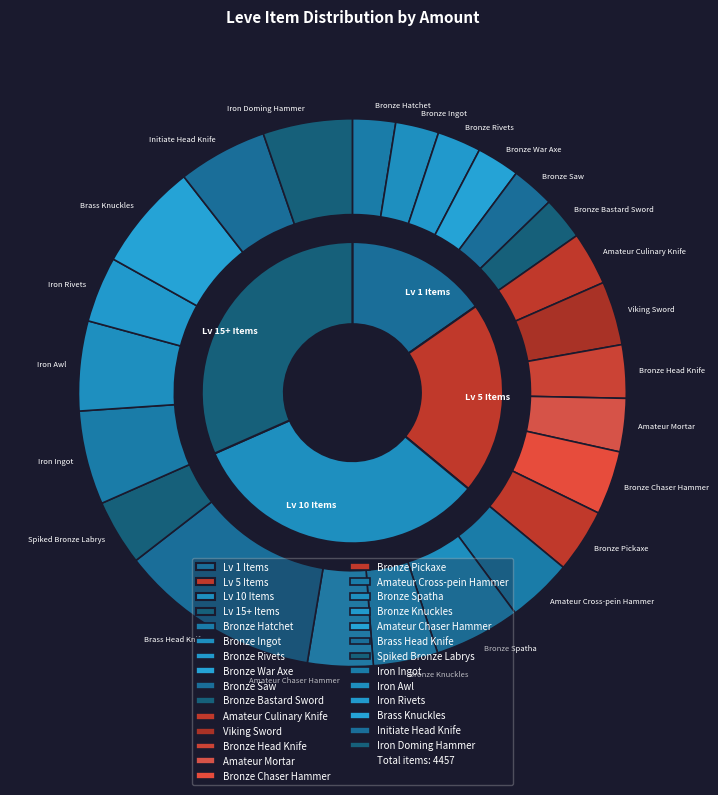

To the nearest percent, what portion does Iron Doming Hammer represent?

5%